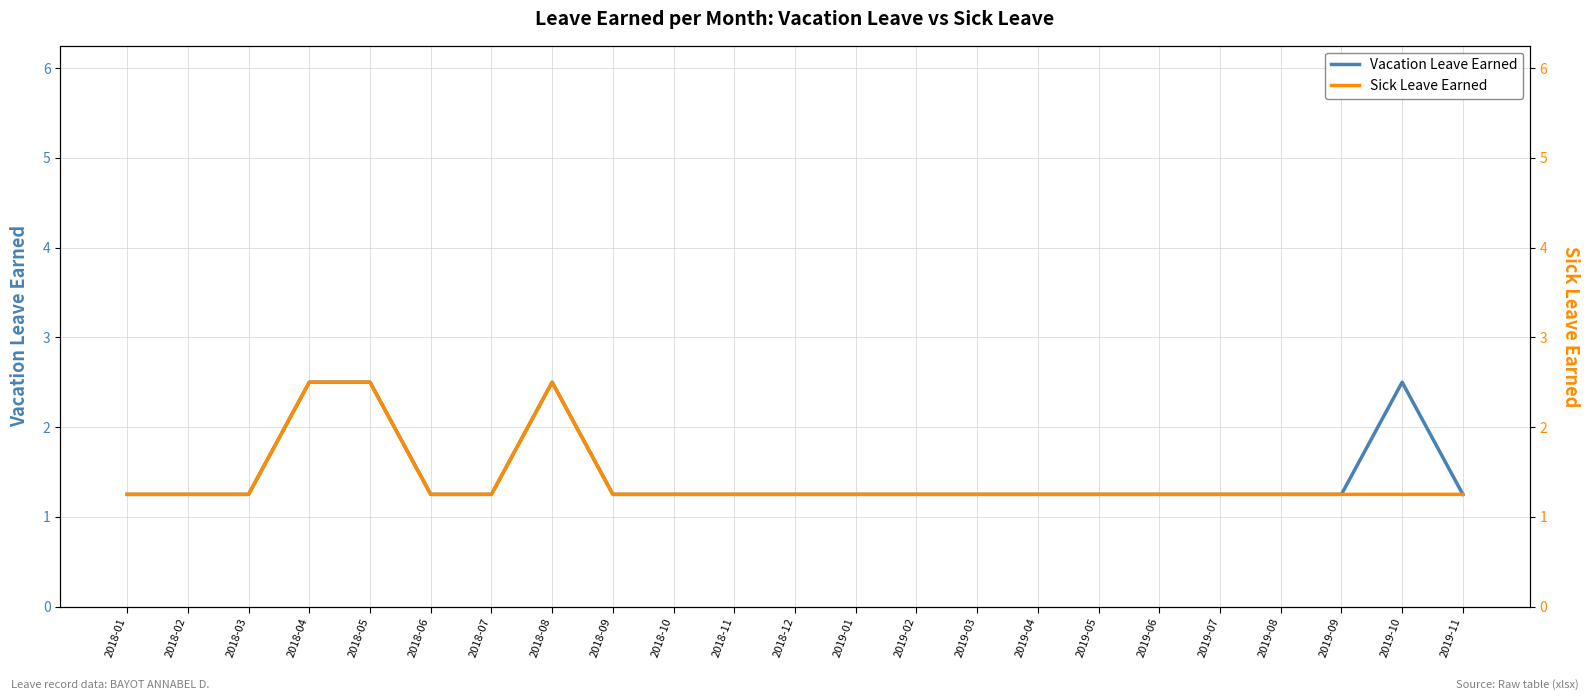

True or false: Sick Leave Earned has a value of 1.2 at 2018-01.

True